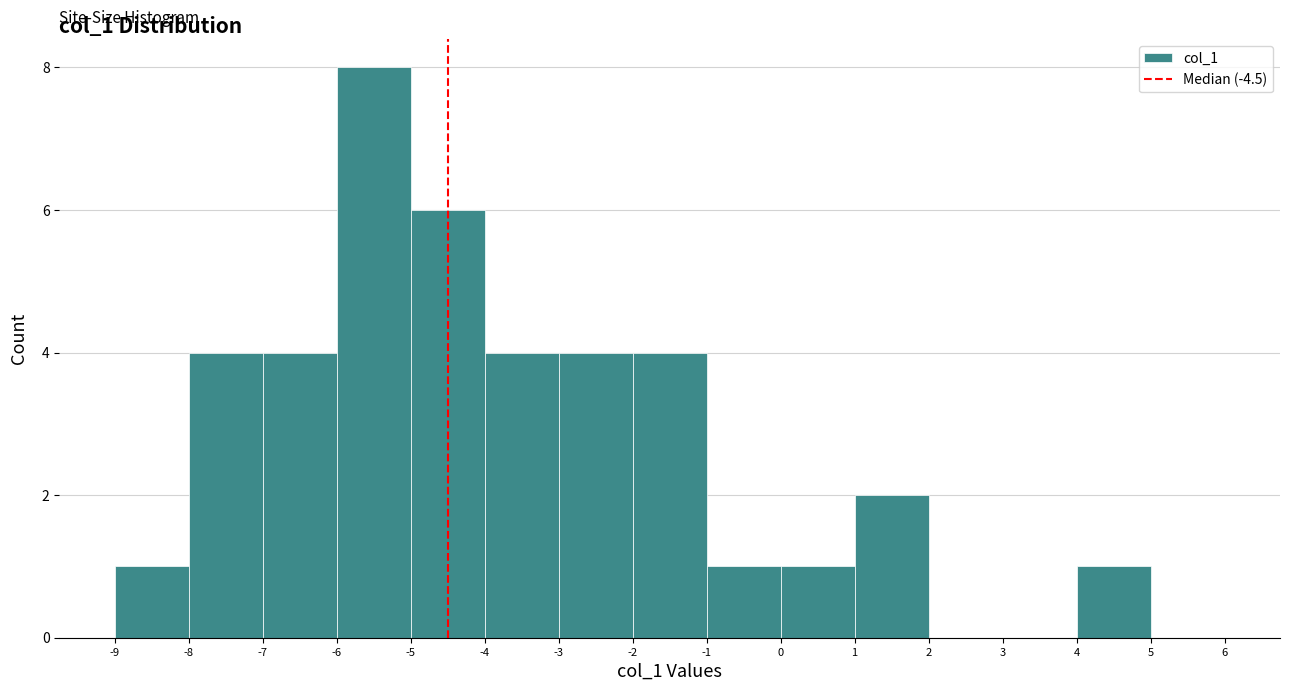

Over which range of the x-axis is the bar tallest?

-6 to -5